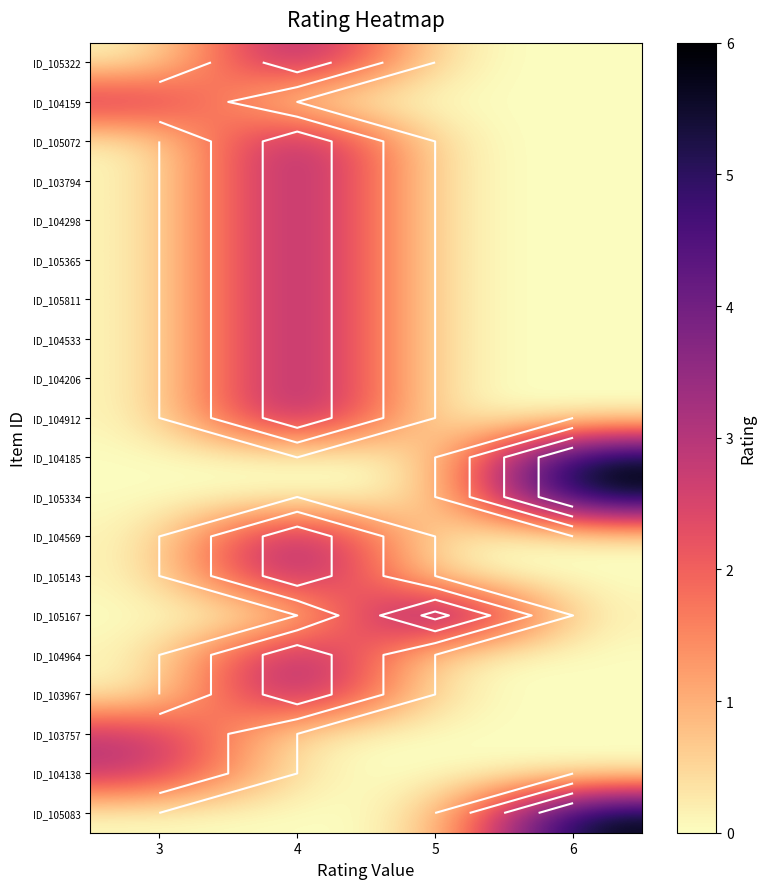

Is the value of ID_104298 at 4 greater than the value of ID_104159 at 3?

Yes